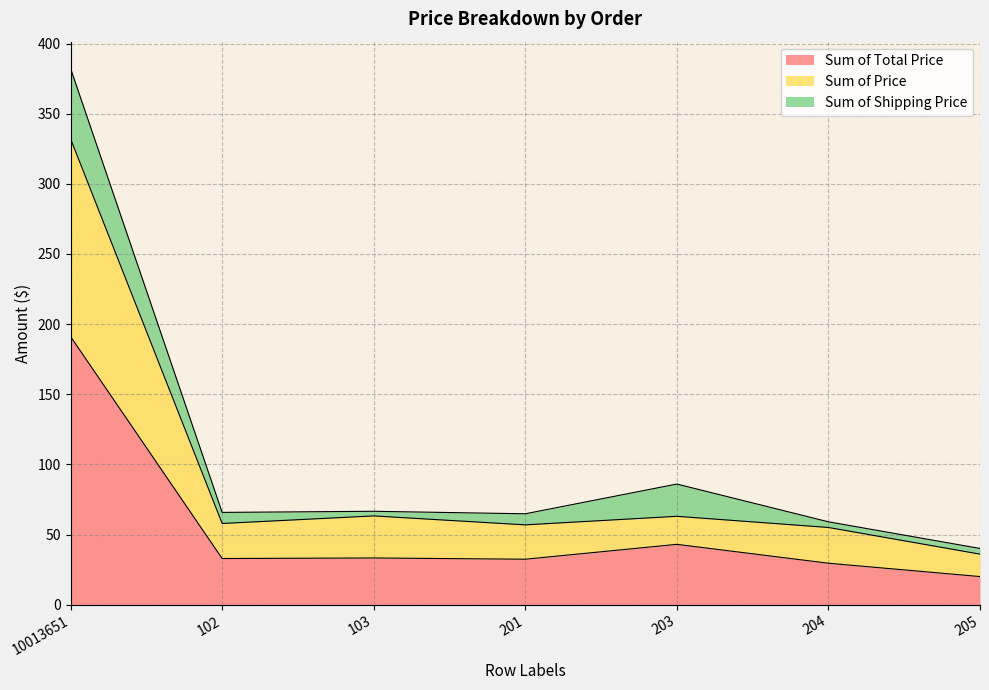

What position from the right is 10013651?

7